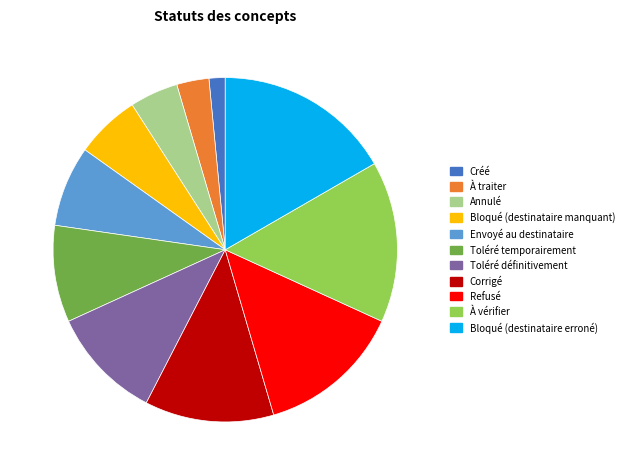

True or false: Envoyé au destinataire accounts for 21% of the total.

False